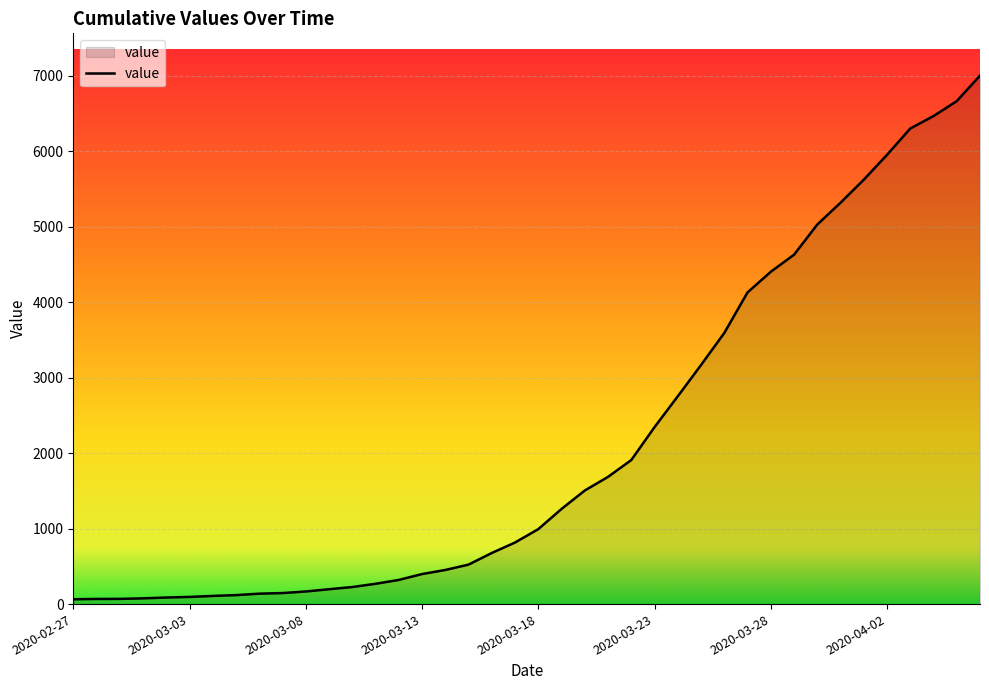

What is the greatest value displayed?

7004